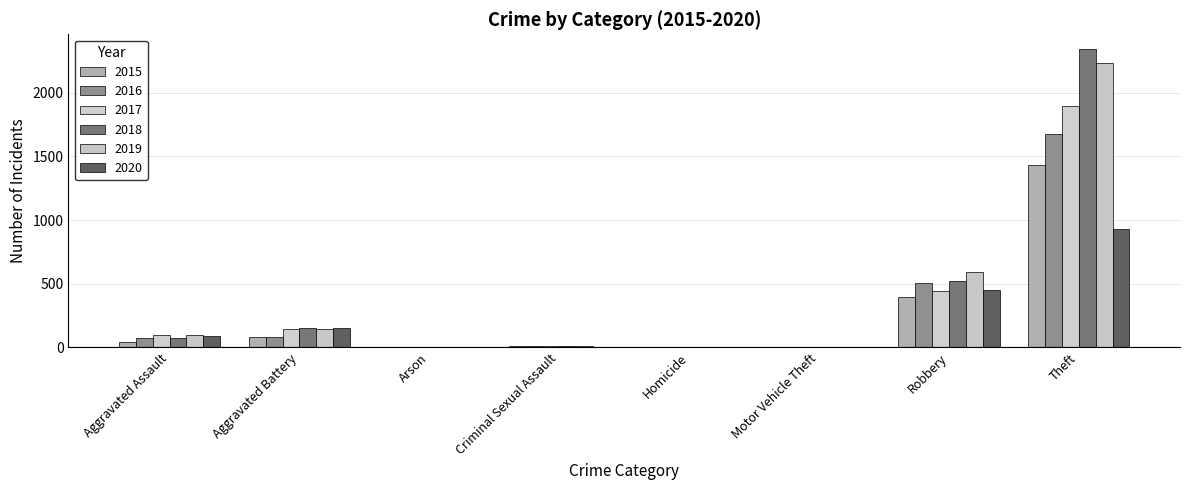

Read the 2016 value at Criminal Sexual Assault.

8